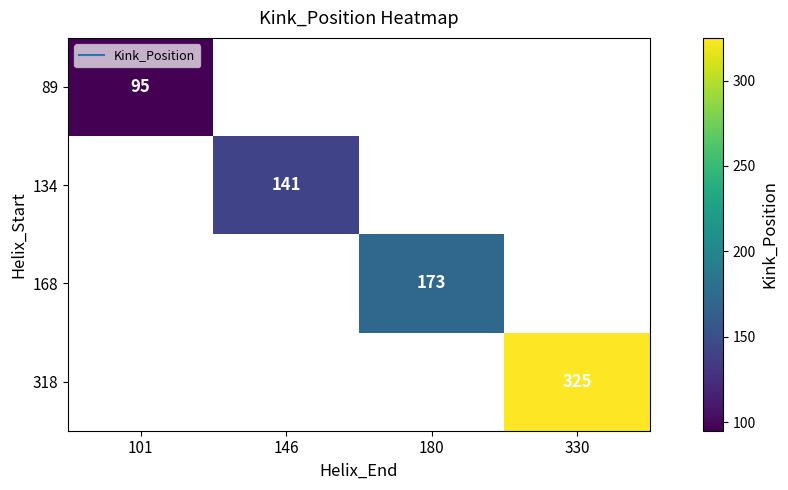

At how many categories does at least one series exceed 193?

1